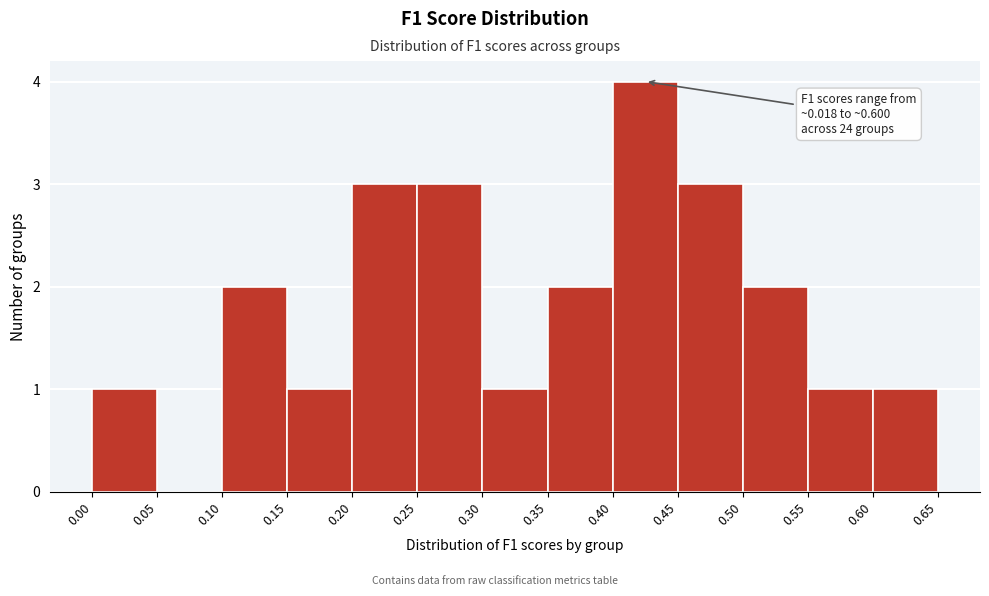

Which range on the x-axis has the tallest bar?

0.40 to 0.45